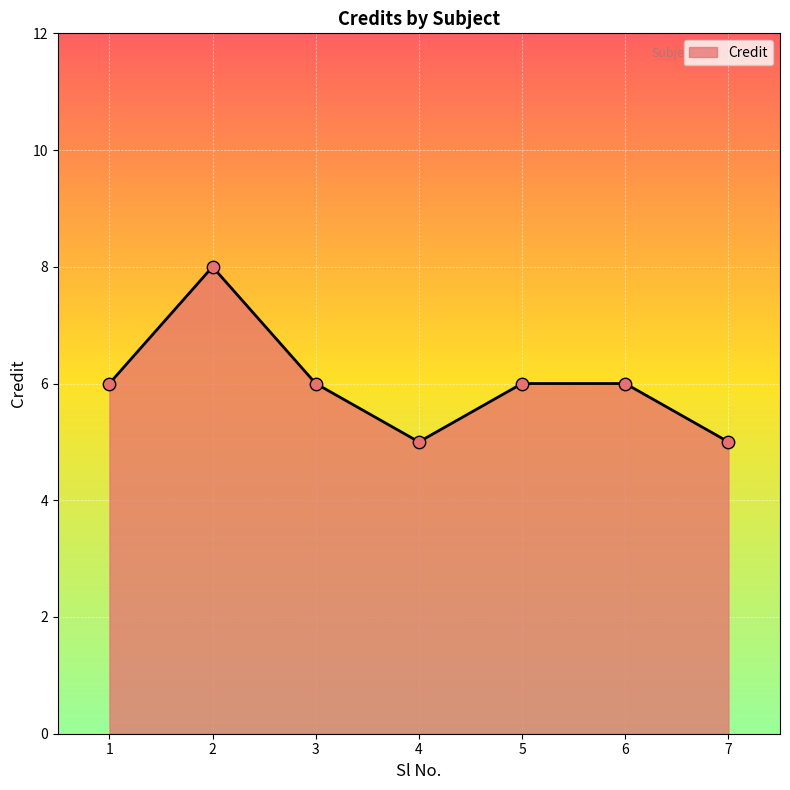

Which has a higher value, 2 or 6?

2